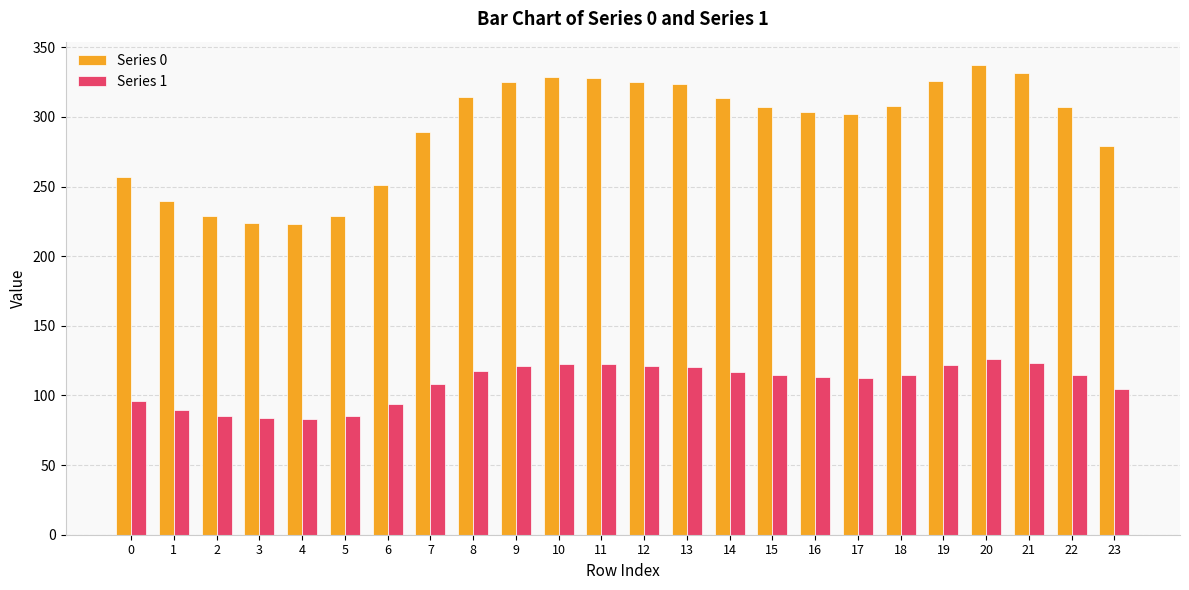

What is the total value across all series at 14?

430.3